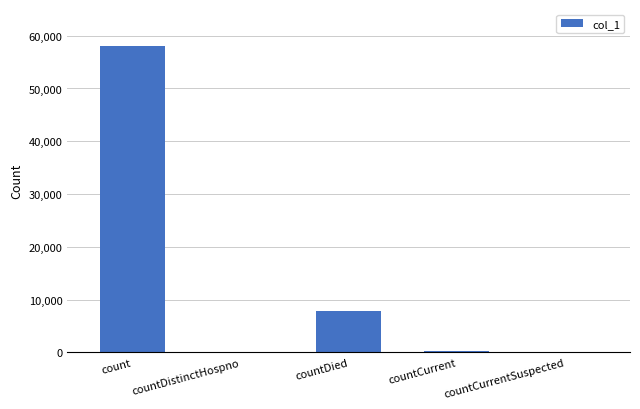

True or false: the data shows 274 at countCurrent.

True